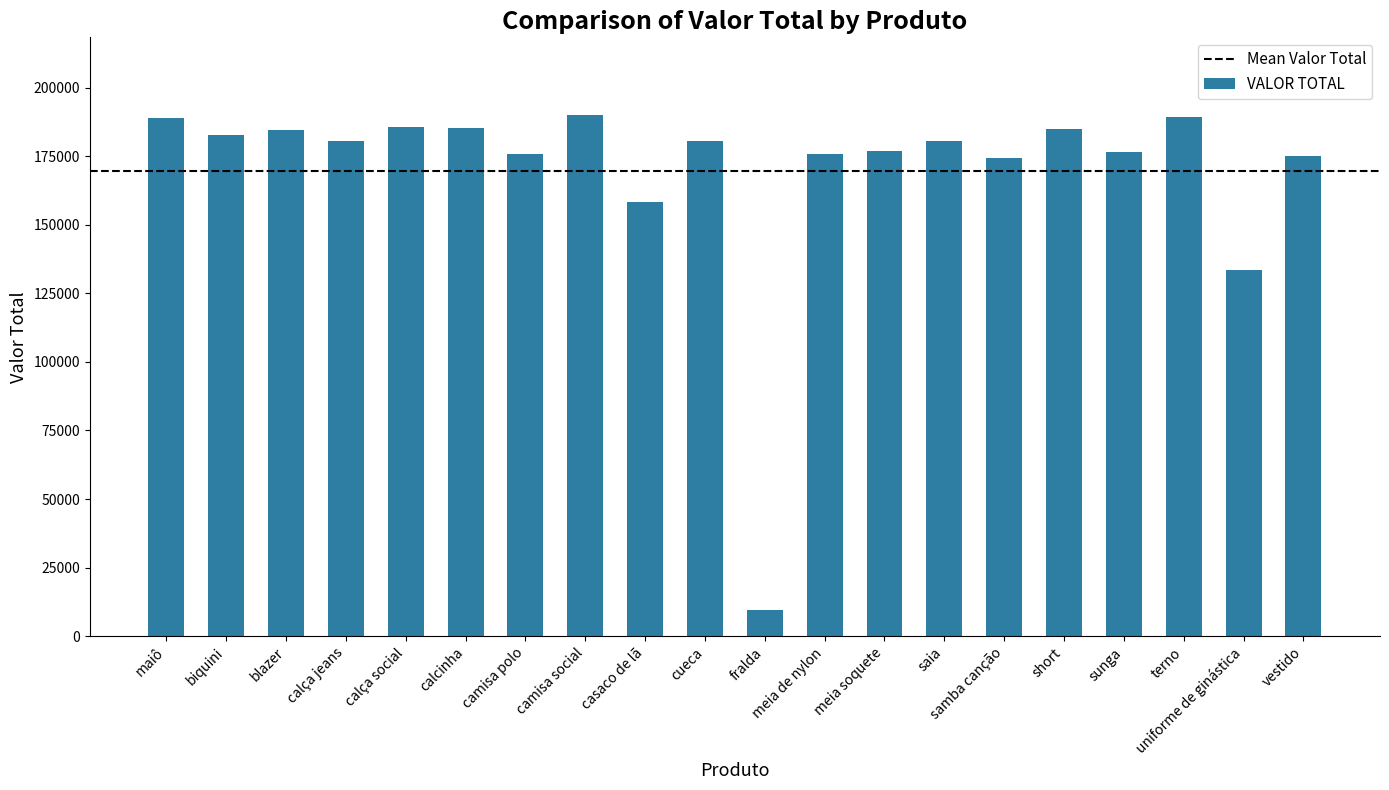

At which label is the value closest to 99735?

uniforme de ginástica